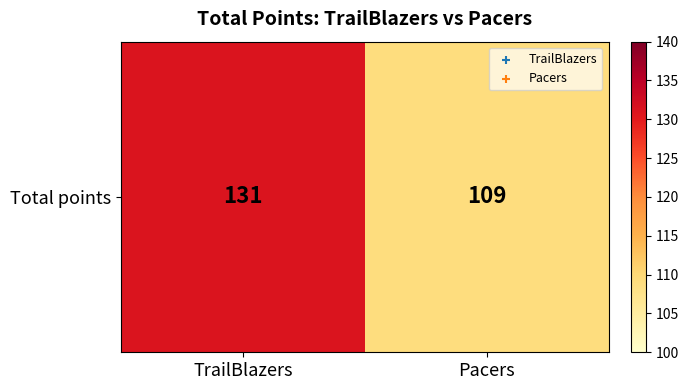

Rank the categories by value from highest to lowest.

TrailBlazers, Pacers